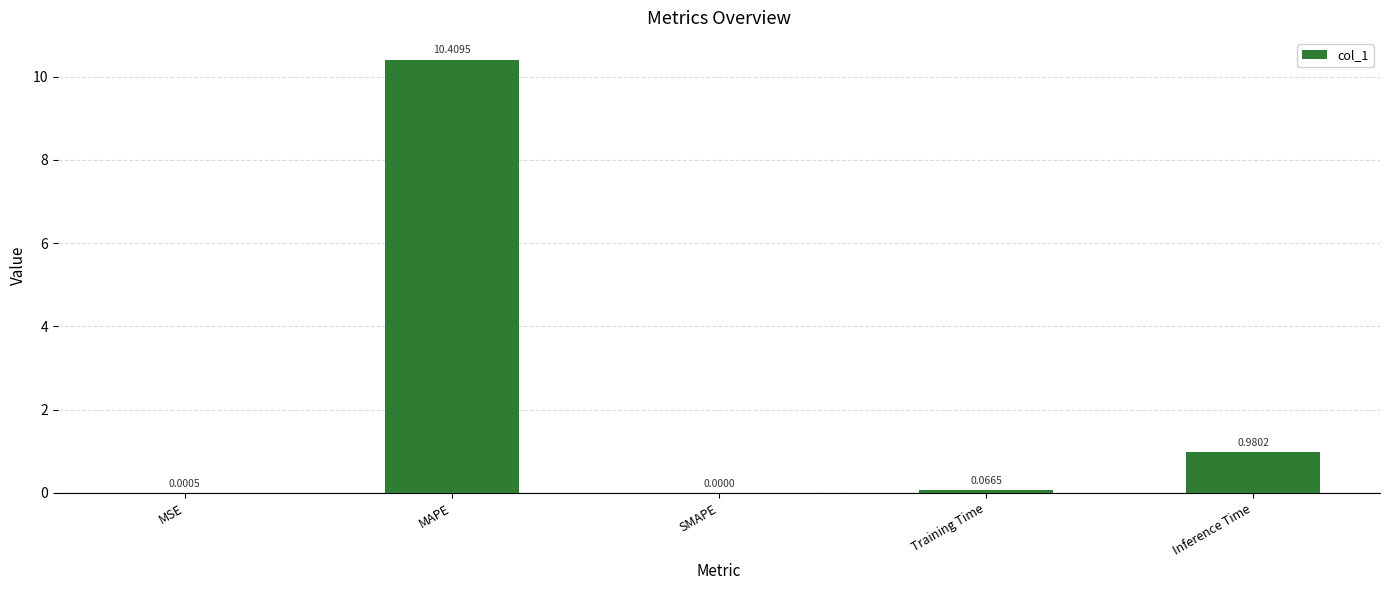

At which category does the chart reach its peak across all series?

MAPE